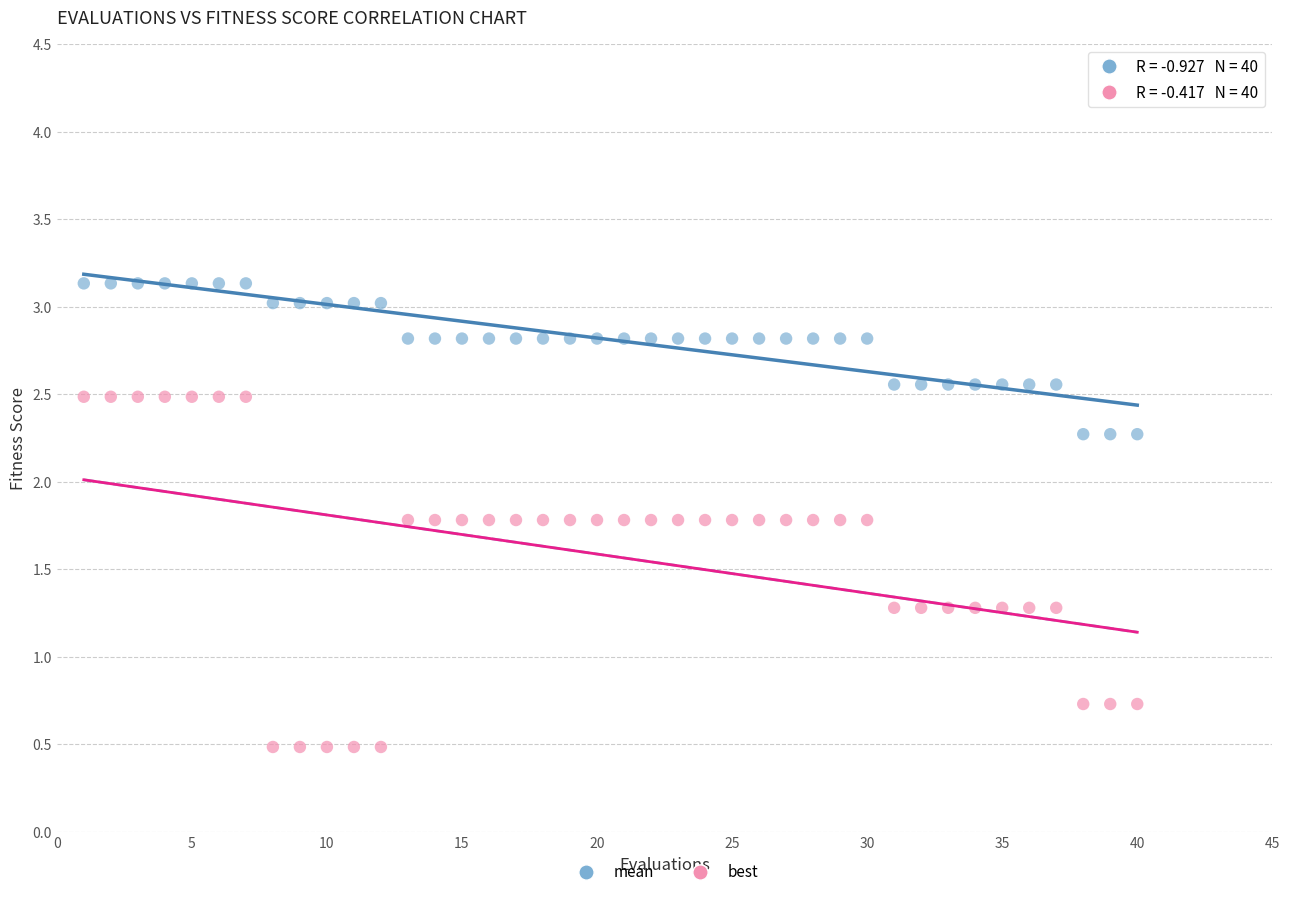

Across all data points, what is the range of Y values (max minus min)?

2.6